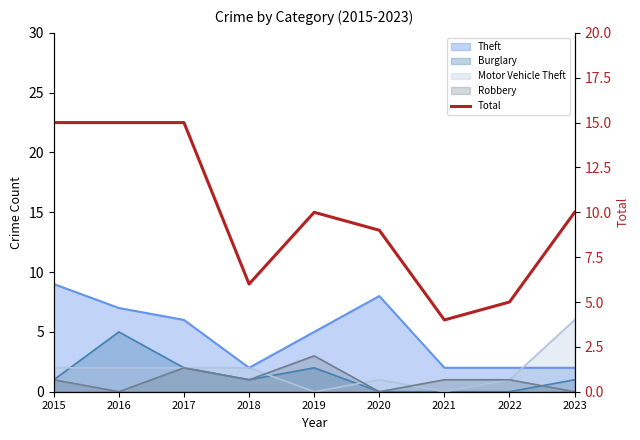

Where is the first local maximum?

2019